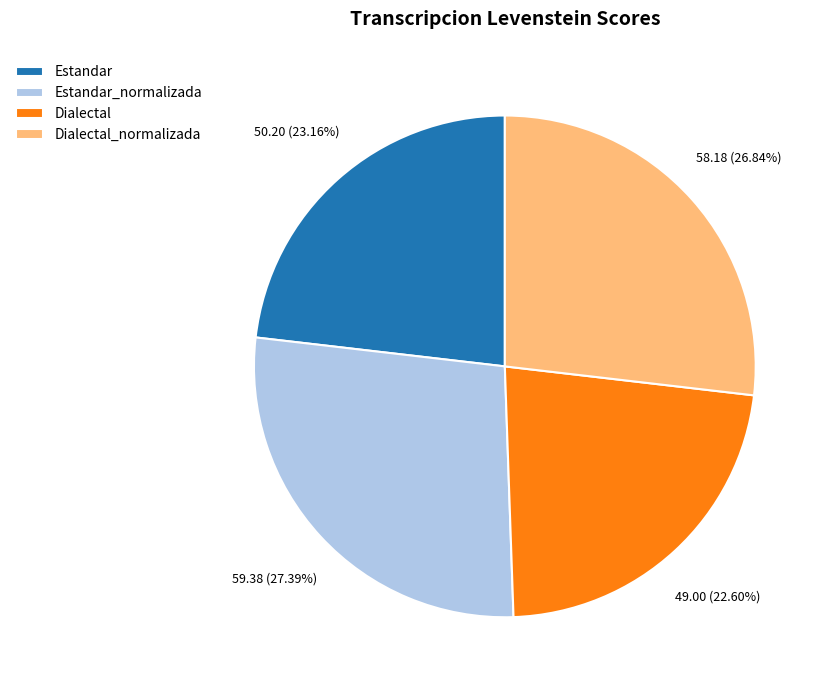

To the nearest percent, what is the average slice percentage?

25%